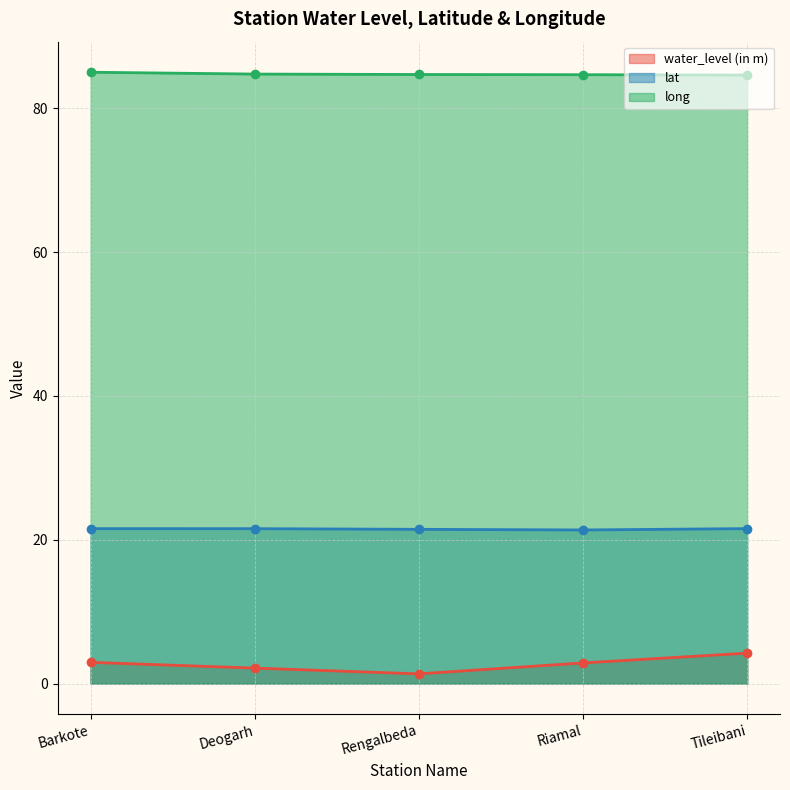

Between Tileibani and Riamal, which is larger?

Tileibani